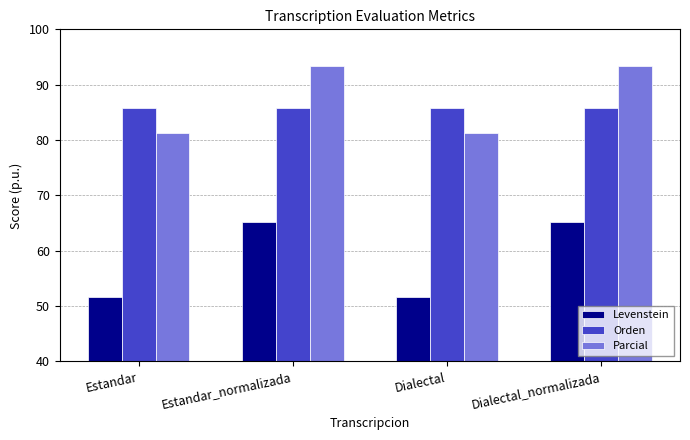

What position from the right is Estandar_normalizada?

3